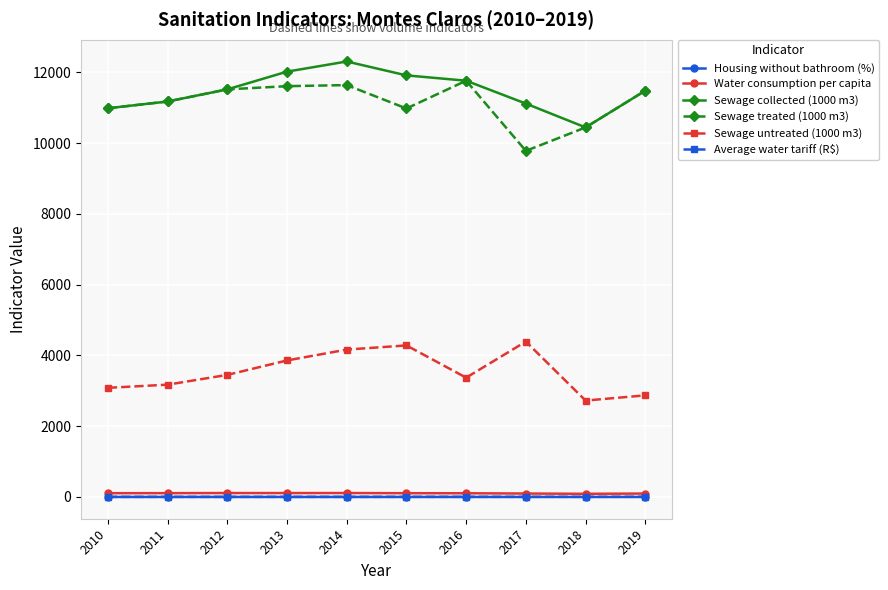

True or false: Housing without bathroom (%) and Average water tariff (R$) intersect in this chart.

False